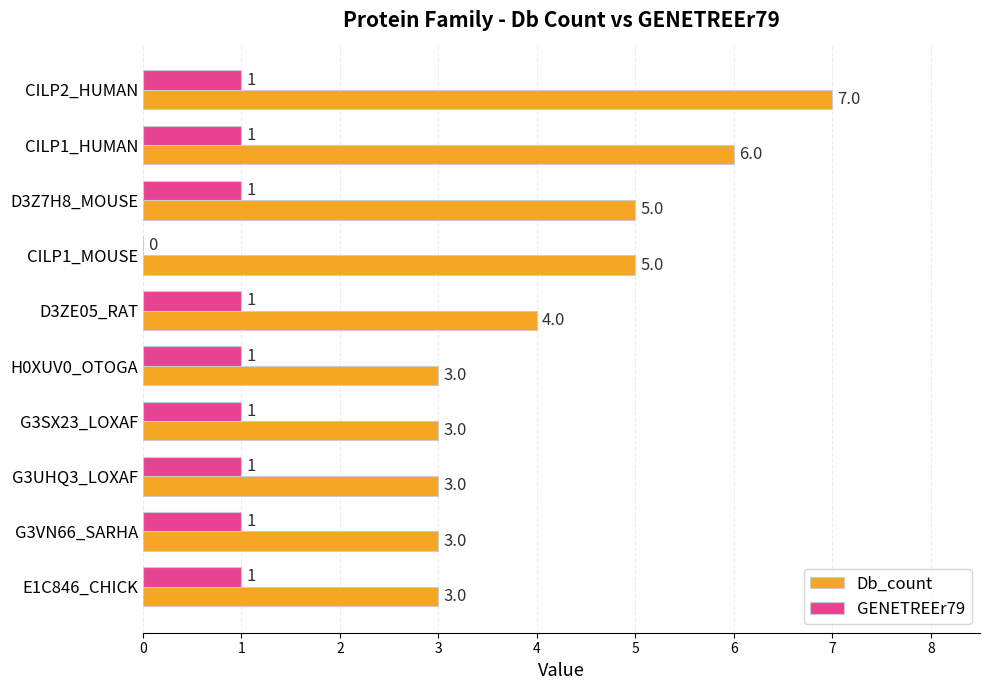

Is the value of Db_count at CILP2_HUMAN greater than the value of GENETREEr79 at G3VN66_SARHA?

Yes